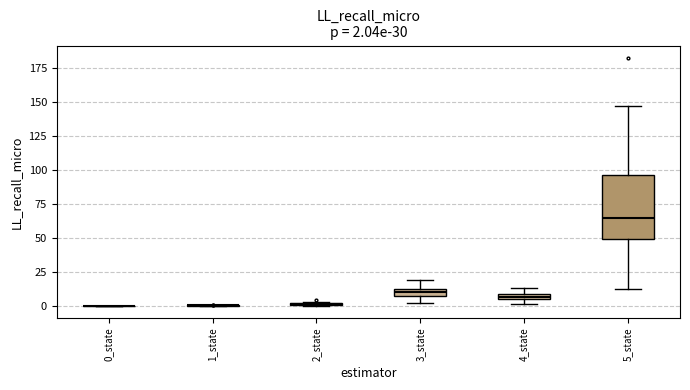

Which box is the tallest, from its lower edge to its upper edge?

5_state